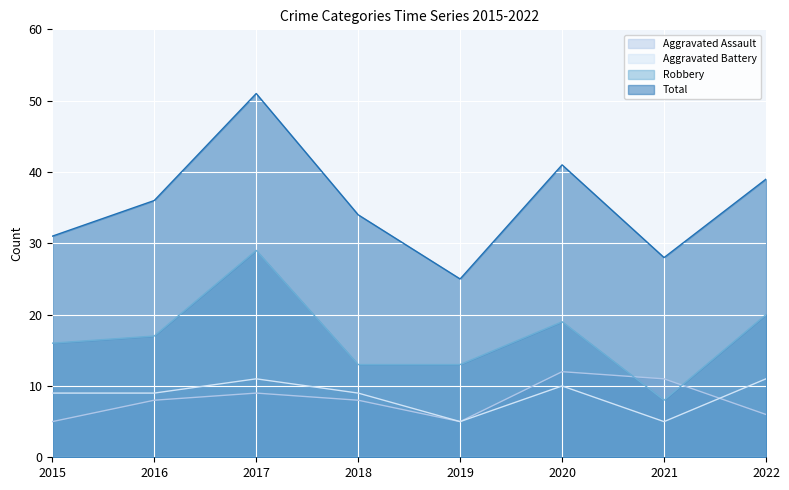

Which series changed the most between 2021 and 2022?

Robbery